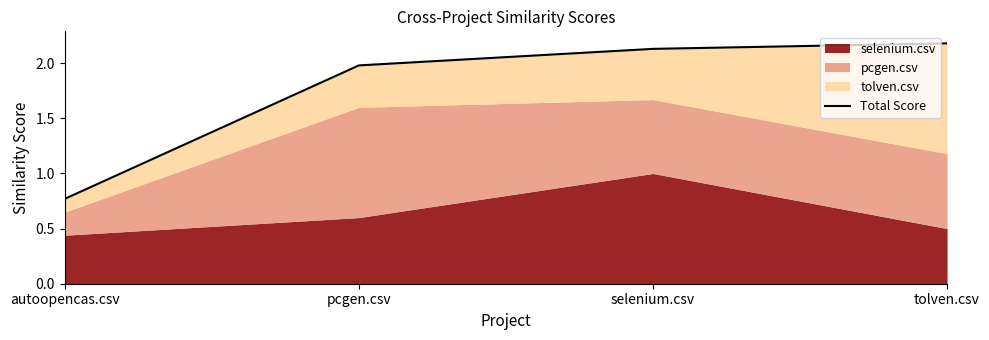

Rank the categories by value from highest to lowest.

tolven.csv, selenium.csv, pcgen.csv, autoopencas.csv